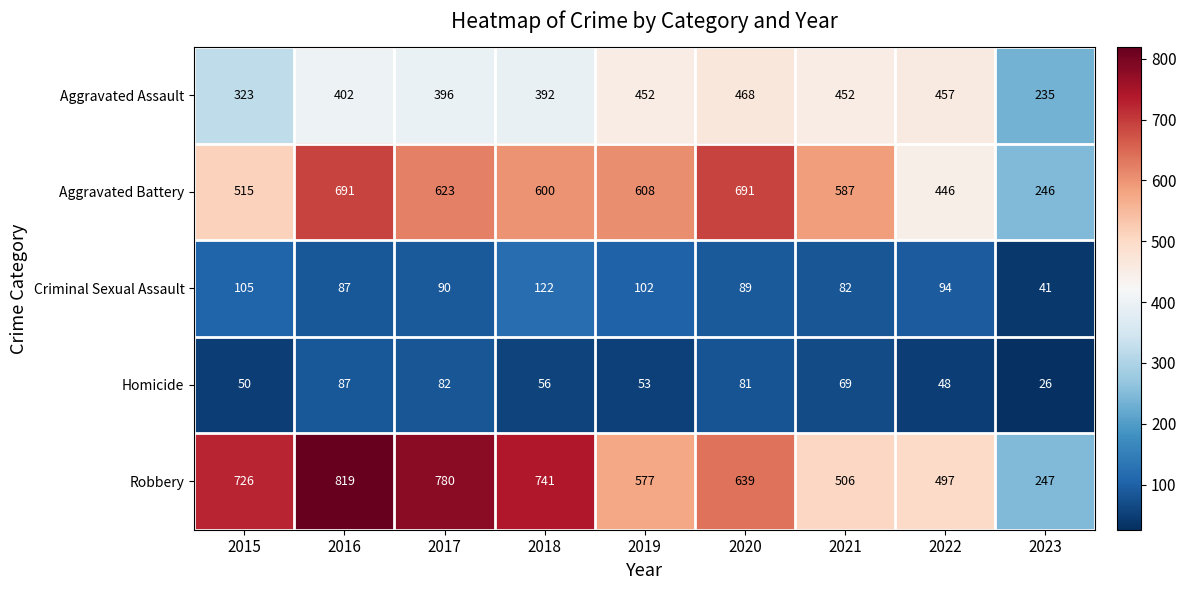

What is the difference between the Aggravated Battery values at 2021 and 2016?

104